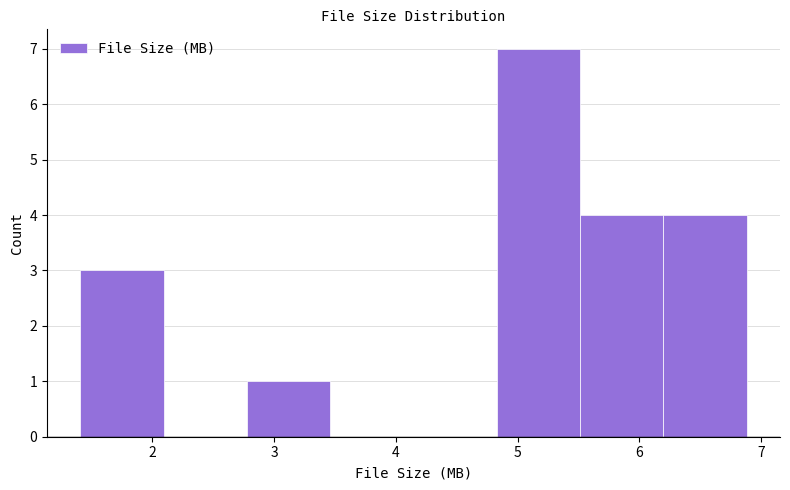

Reading left to right, list every bar in this chart as the range it spans on the x-axis followed by its height. Neither the bar edges nor the heights are printed on the chart, so give them approximately, as read against the axes.

1.4 to 2.1: 3
2.1 to 2.8: 0
2.8 to 3.5: 1
3.5 to 4.1: 0
4.1 to 4.8: 0
4.8 to 5.5: 7
5.5 to 6.2: 4
6.2 to 6.9: 4